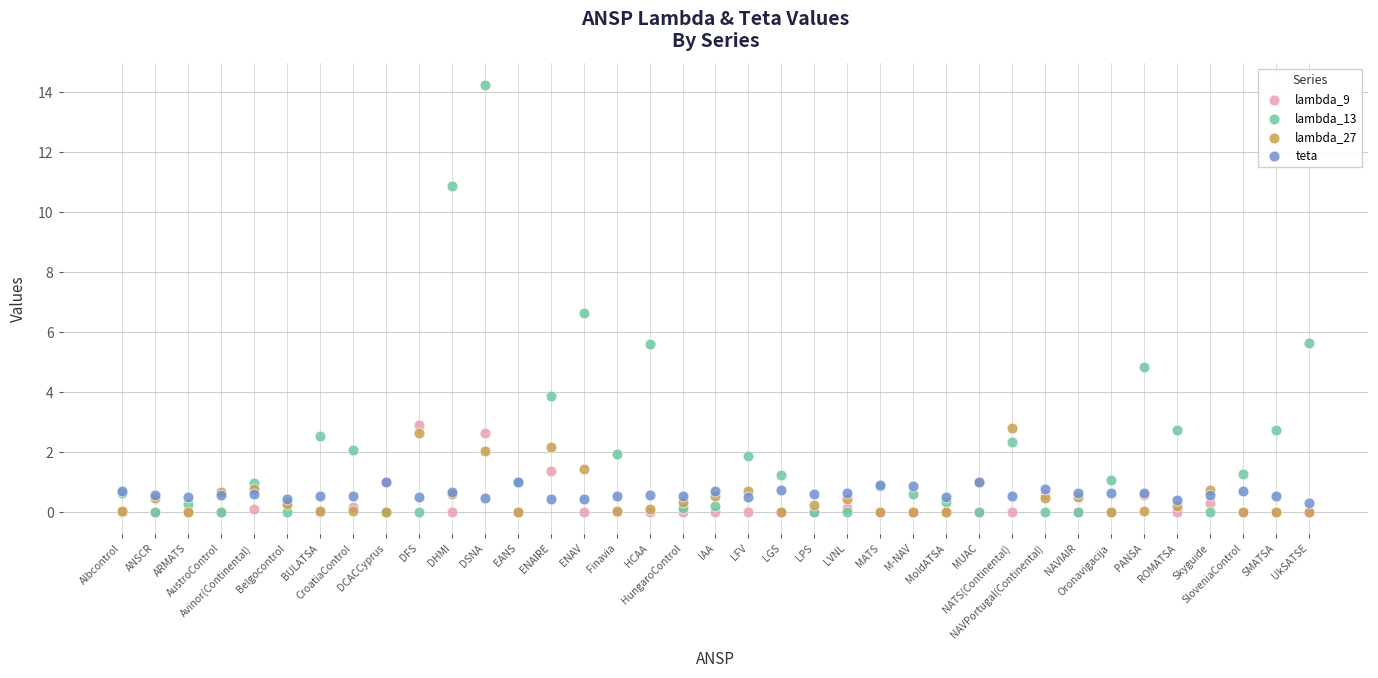

Across all series, what Y value is closest to 7?

6.6